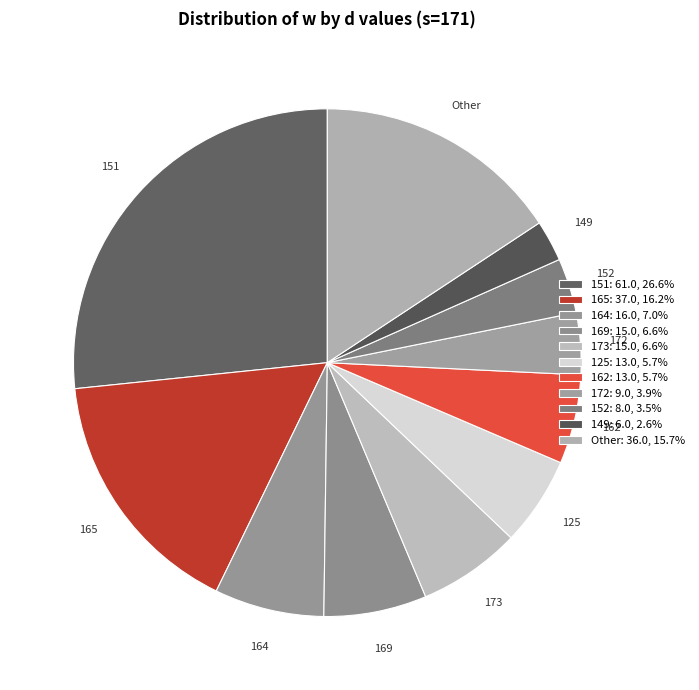

Is there a majority slice in this chart?

No